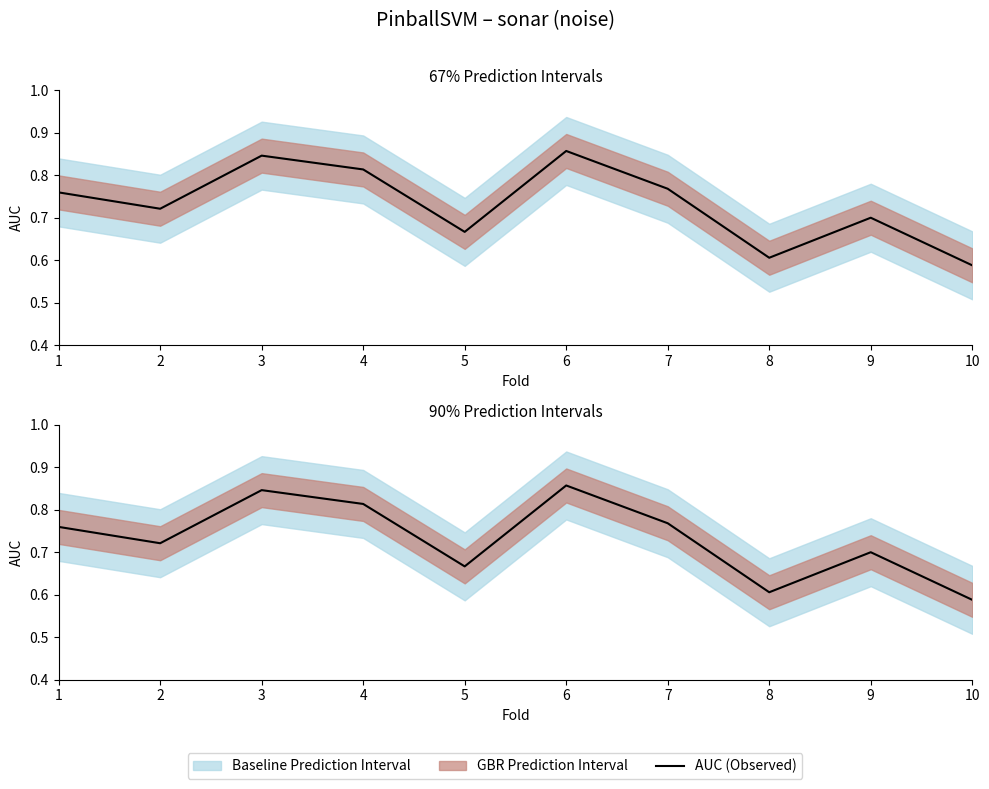

Count the values in the range 0 to 1.

10